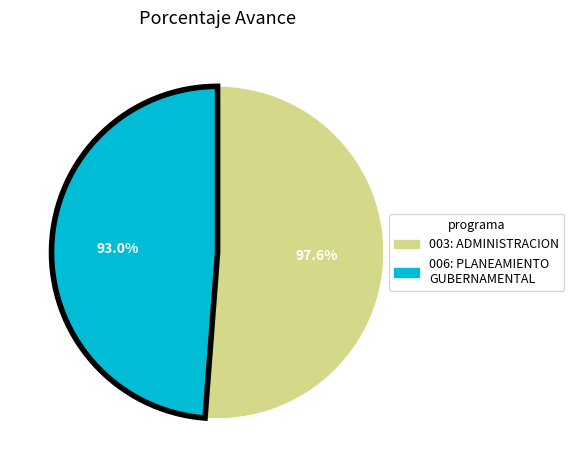

What is the ratio of the value at 003: ADMINISTRACION to the value at 006: PLANEAMIENTO GUBERNAMENTAL?

1.0